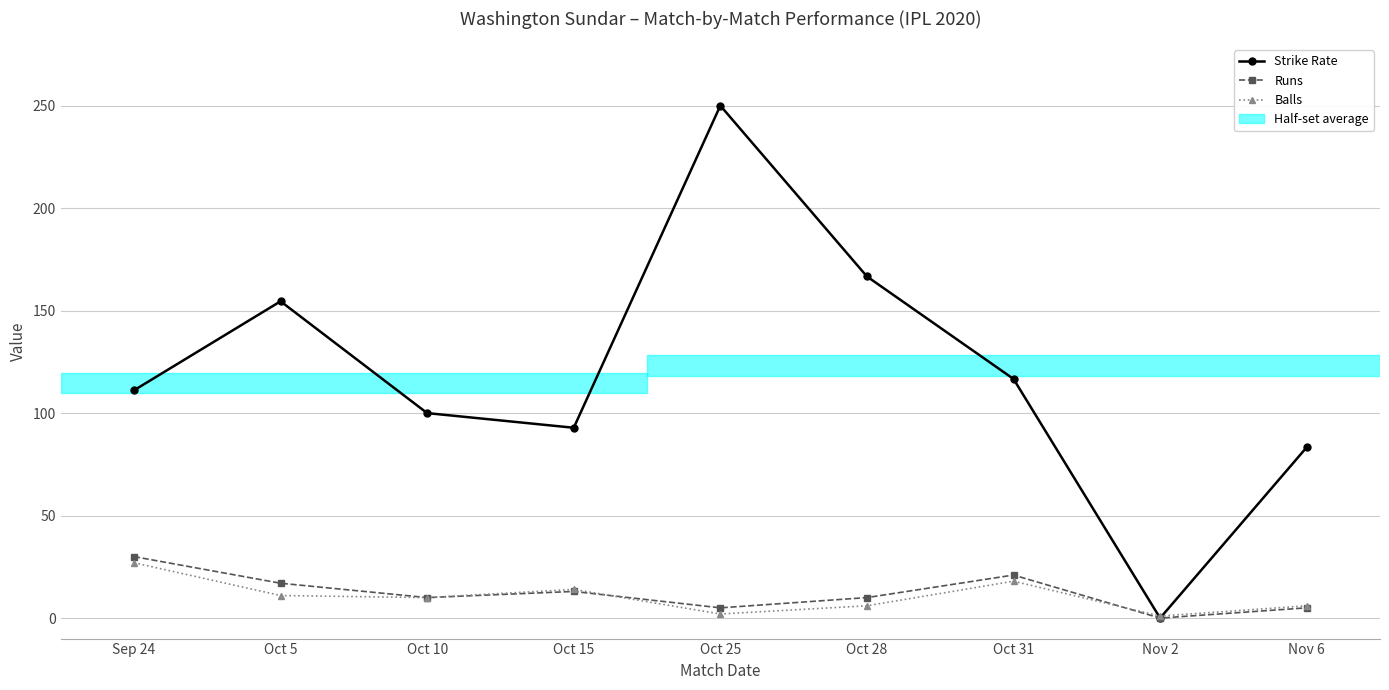

How many distinct data groups are displayed?

3